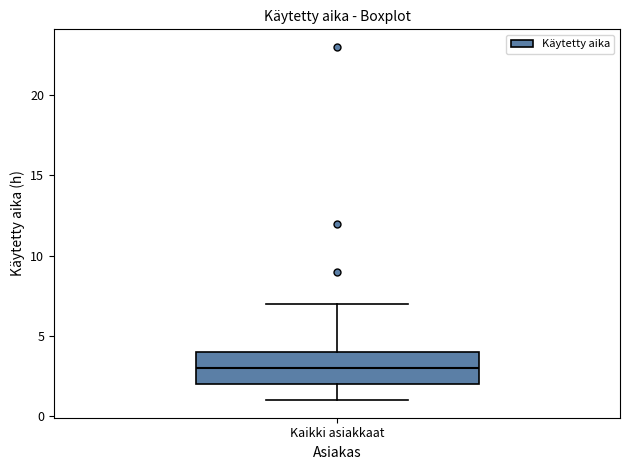

Where does the median line of the box for Kaikki asiakkaat sit on the y-axis? The values are not printed on the chart, so give them approximately, as read against the axis.

3